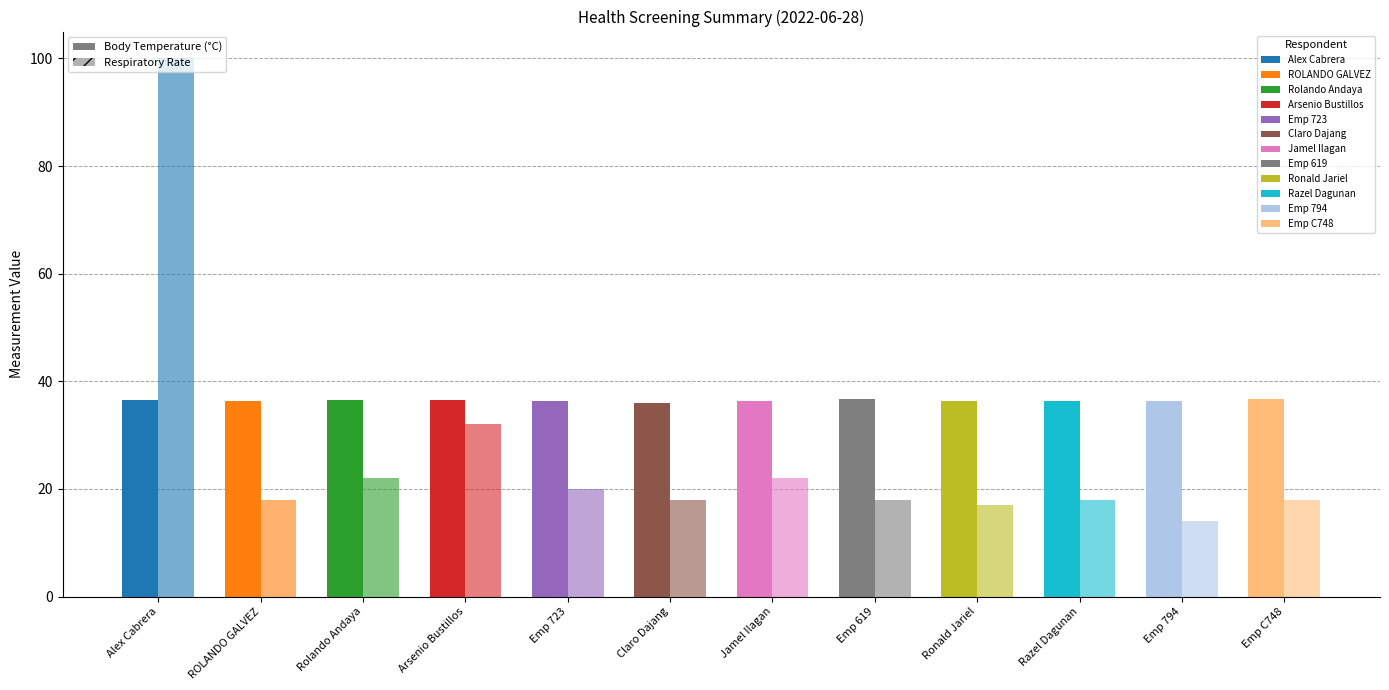

How many groups of bars are there?

12